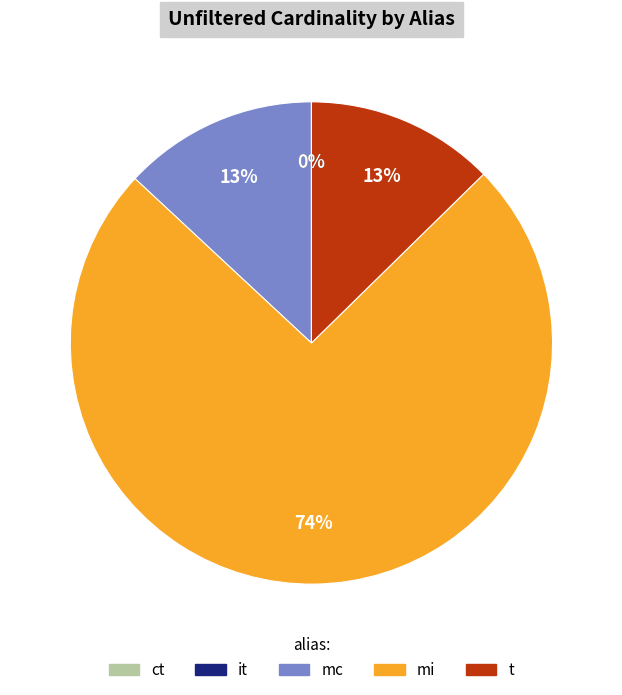

Does t account for over 50% of the chart?

No